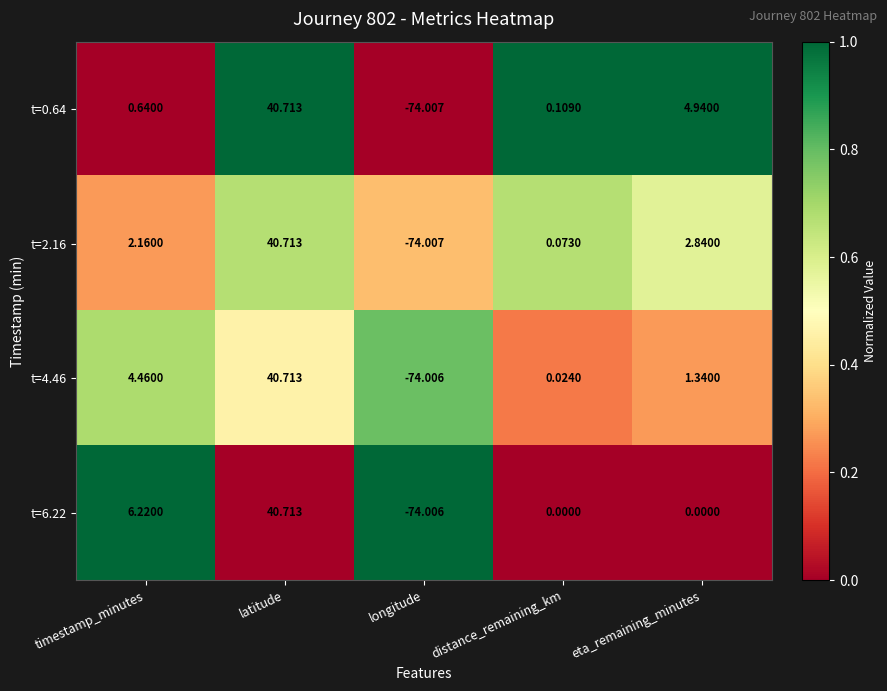

Rank the categories by t=4.46 value from highest to lowest.

latitude, timestamp_minutes, eta_remaining_minutes, distance_remaining_km, longitude